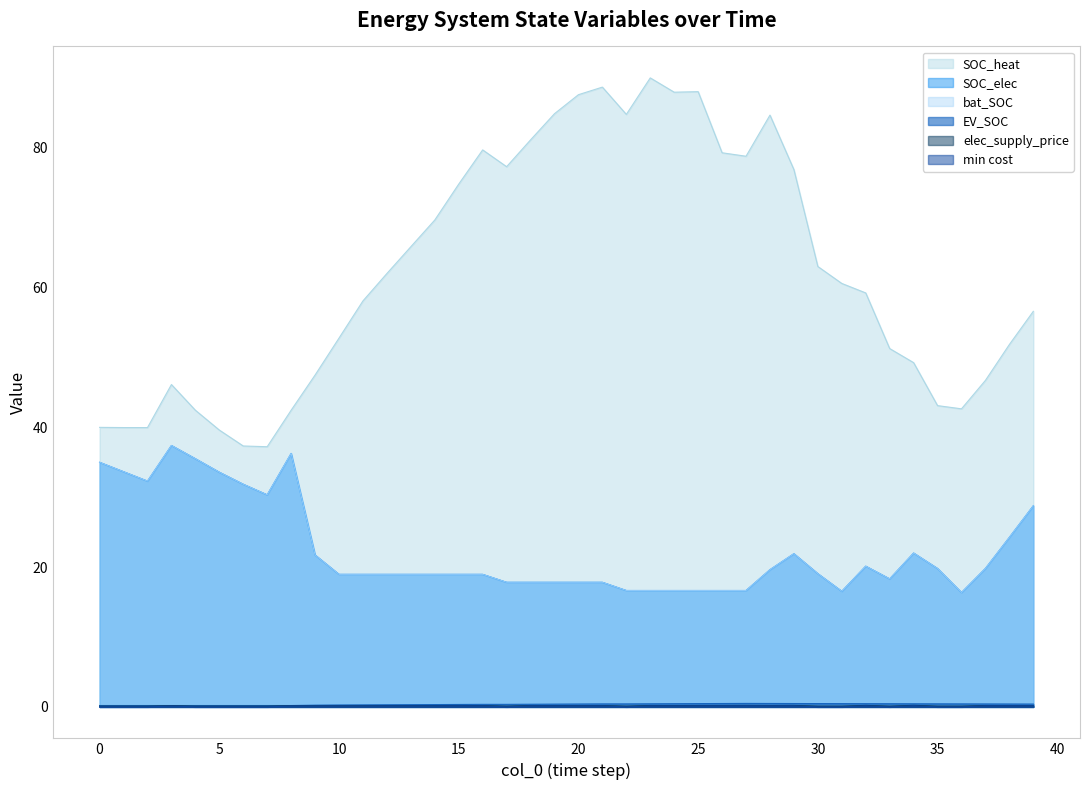

What is the value of the SOC_heat point at the 2nd from the left?

40.0